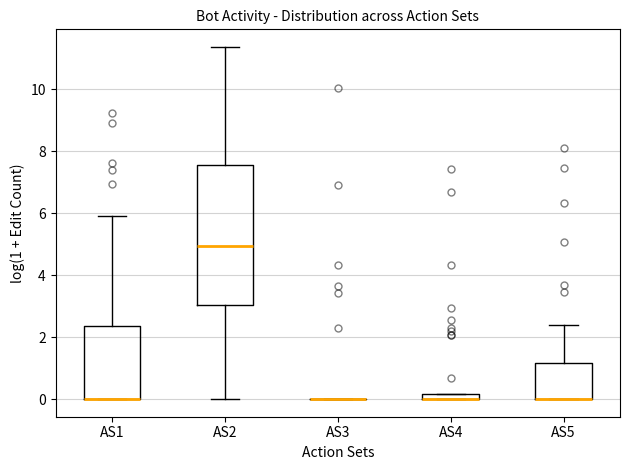

Where does the lower whisker of the box for AS2 end on the y-axis? The values are not printed on the chart, so give them approximately, as read against the axis.

0.0